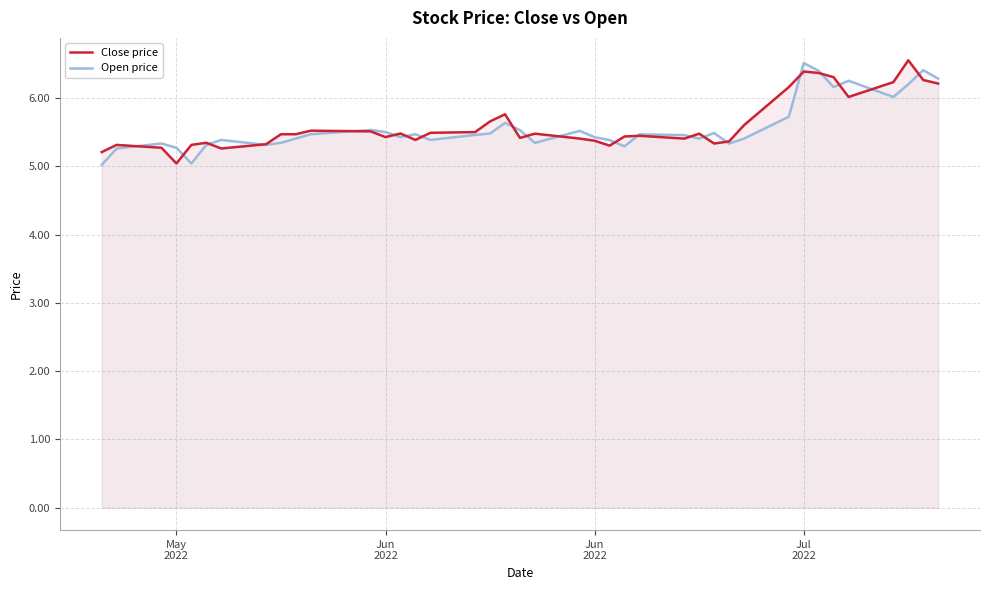

How many lines are shown in the chart?

2